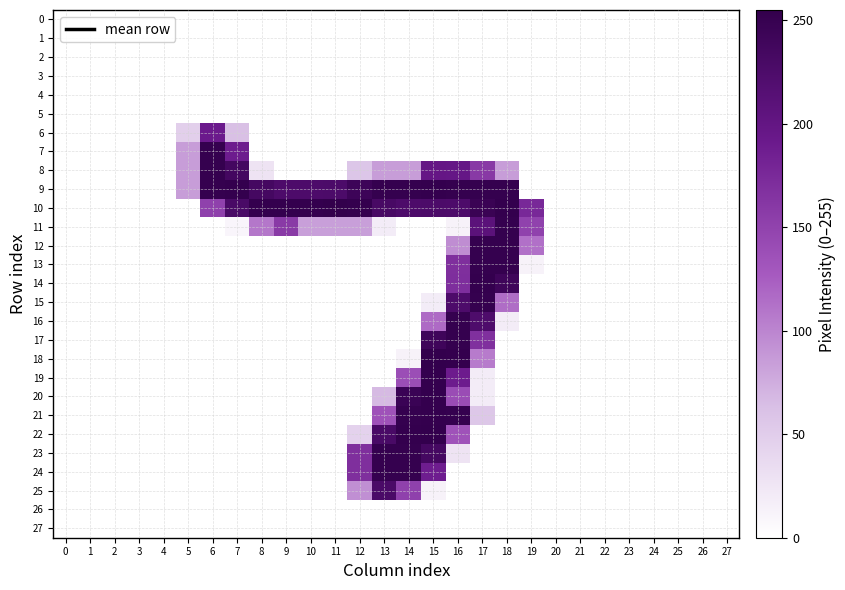

What is the spread (max minus min) of values at 19?

176